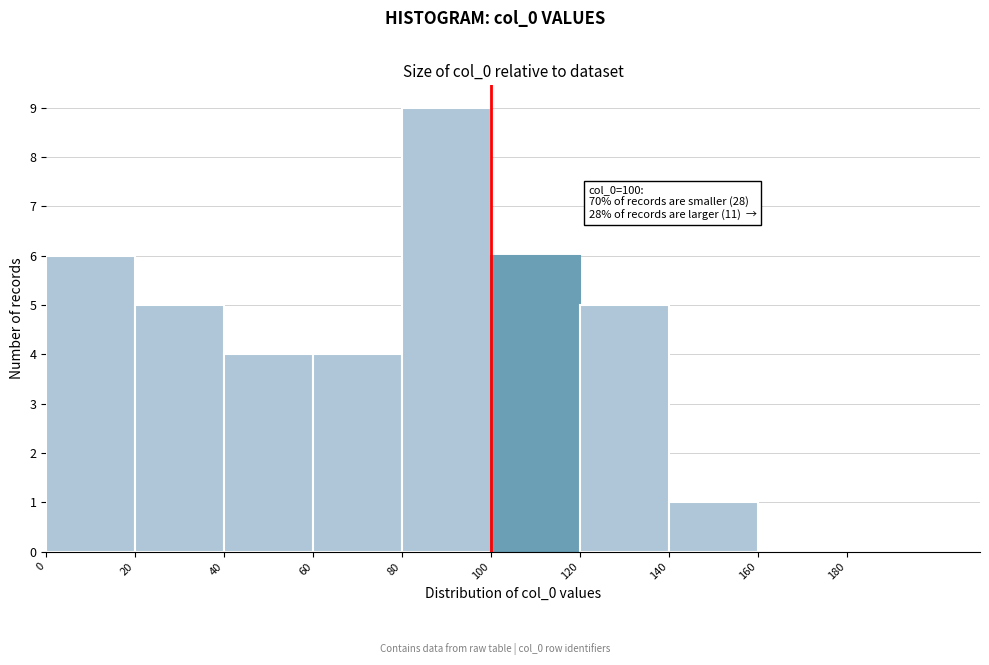

Which range on the x-axis has the tallest bar?

80 to 100